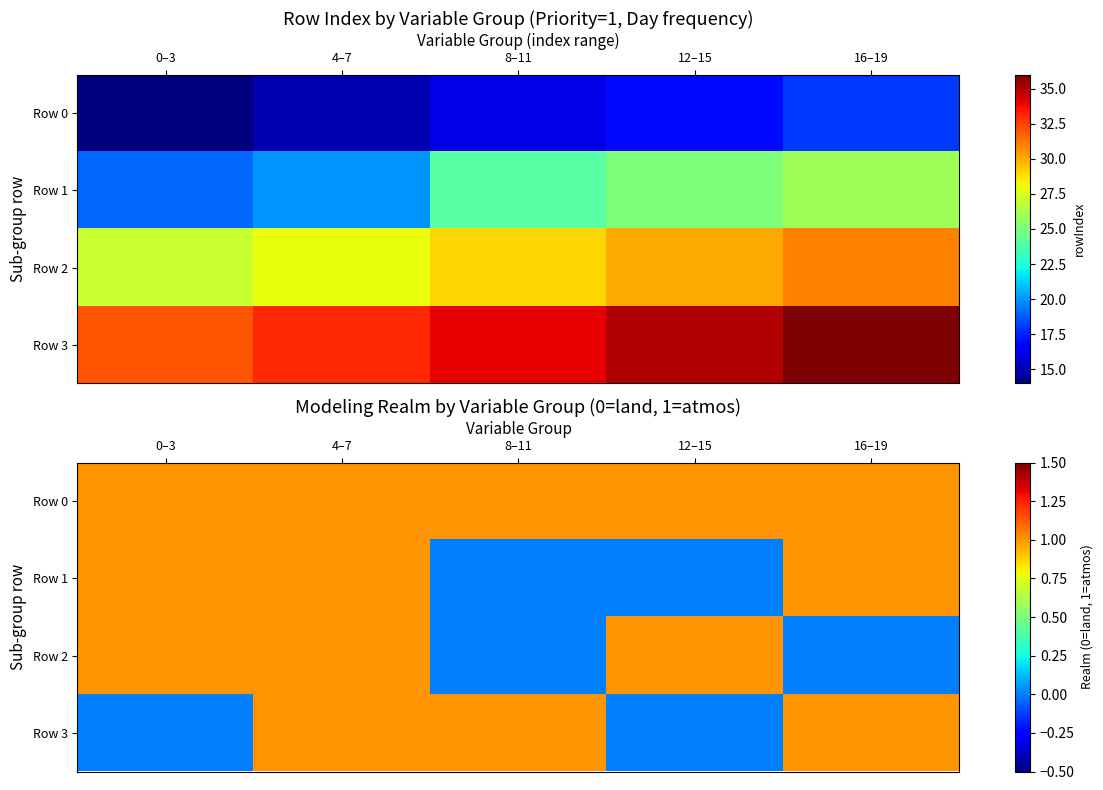

Is the value of Row 0 at 4–7 greater than the value of Row 1 at 0–3?

No